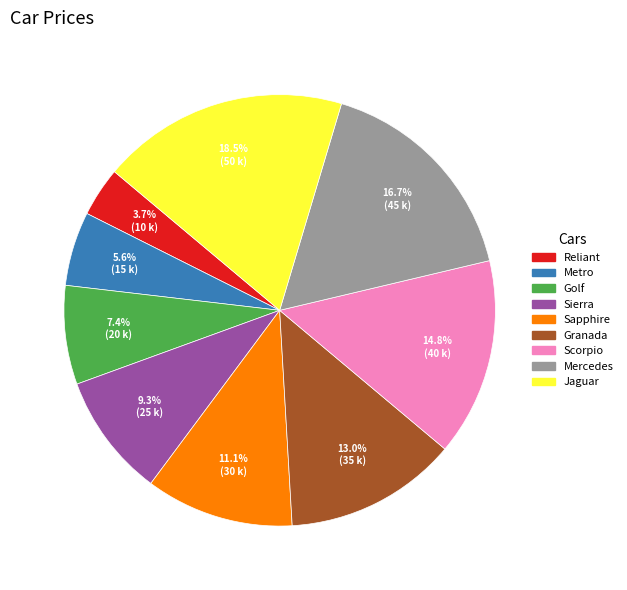

Count the number of slices in the pie.

9